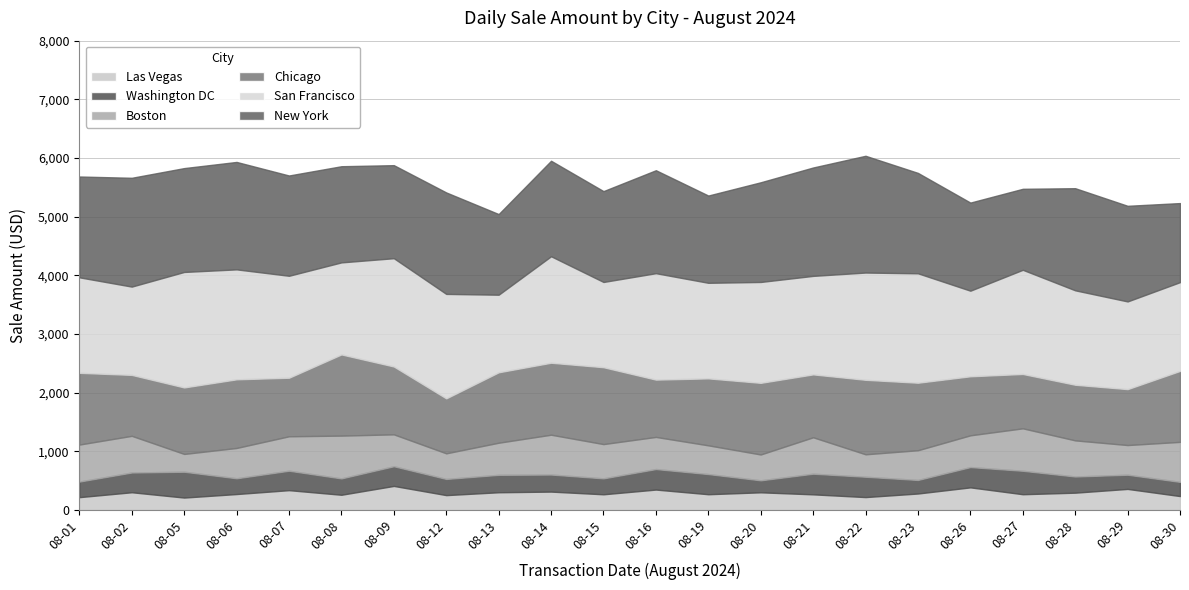

True or false: Washington DC and New York cross at least once.

False